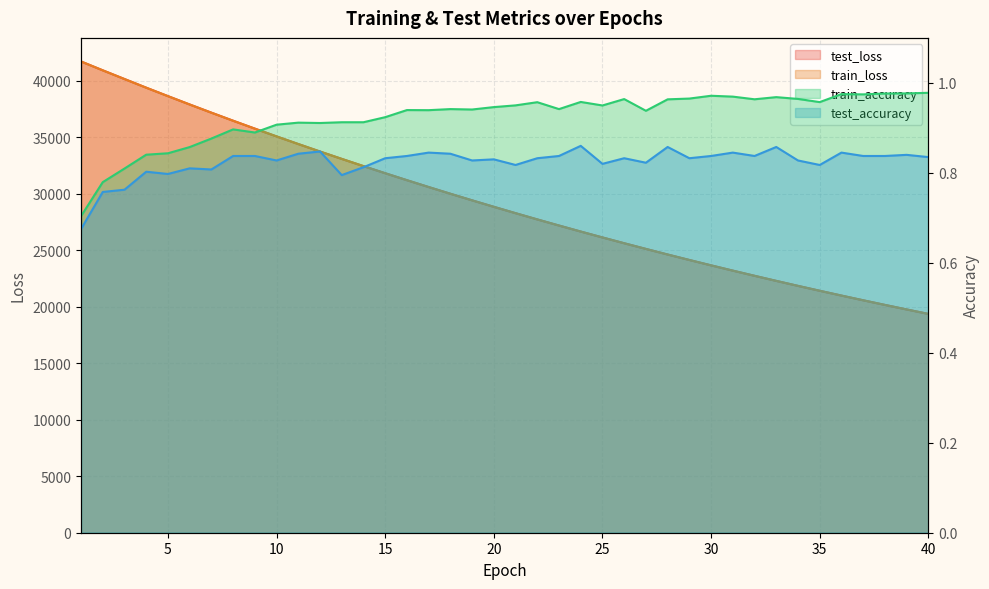

What is the lowest value of the train_accuracy series?

0.7